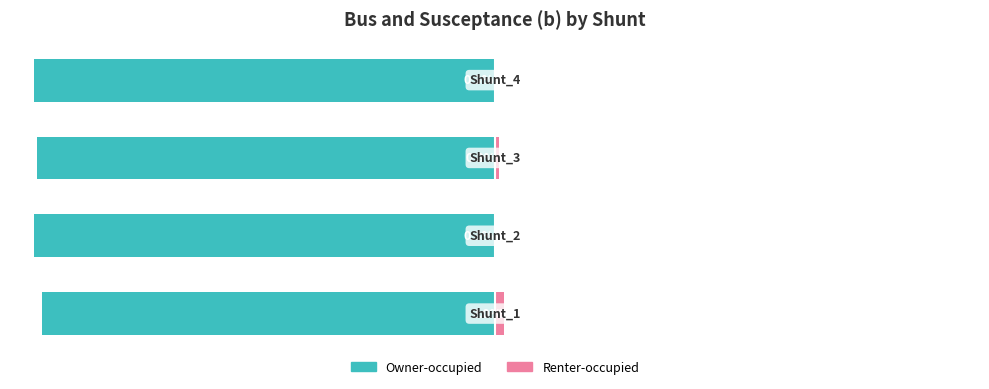

What is the difference between the highest and lowest values at 0?

100.0